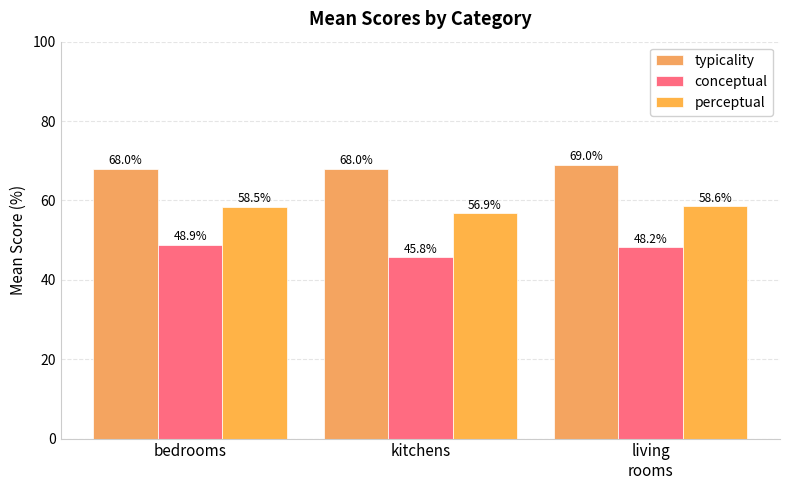

Reading right to left, what are all the values shown in this chart?

typicality: 69.0	68.0	68.0
conceptual: 48.2	45.8	48.9
perceptual: 58.6	56.9	58.5